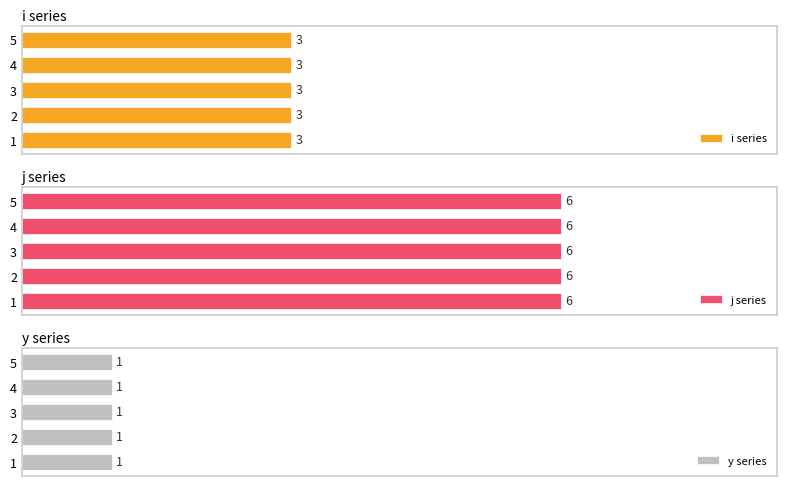

What value does the j series have at 2?

6